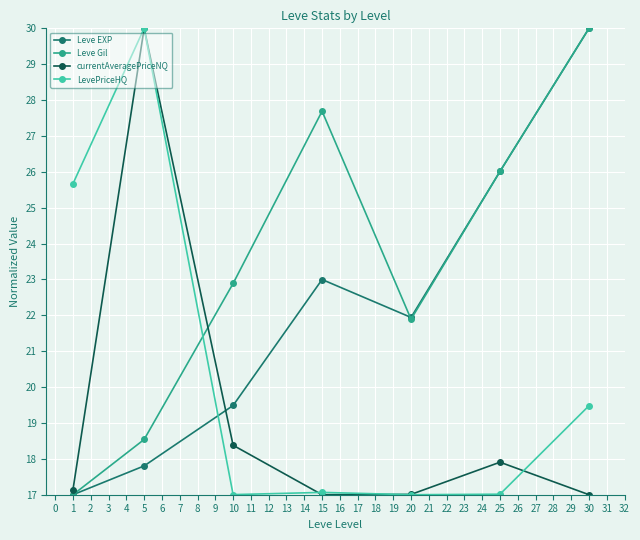

What is the total value across all series at 15?

84.8